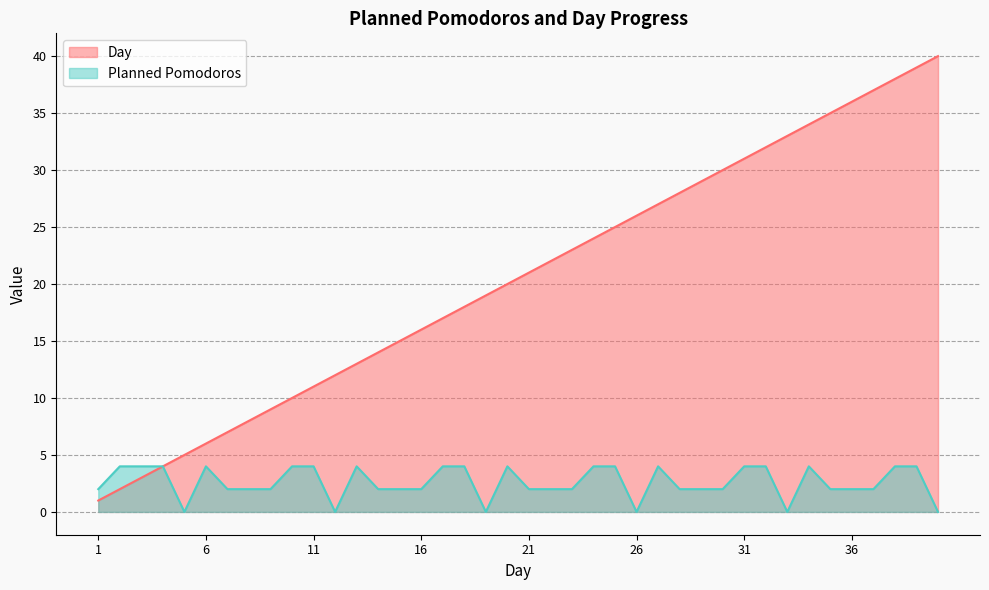

Between 24 and 40, which is larger?

40